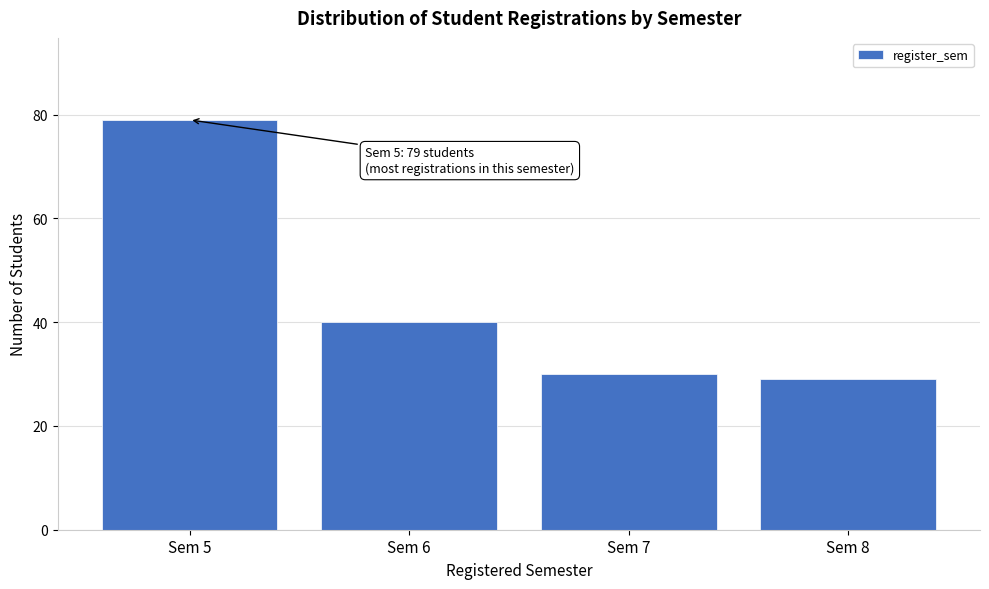

Reading left to right, transcribe all the data shown in this chart.

79	40	30	29